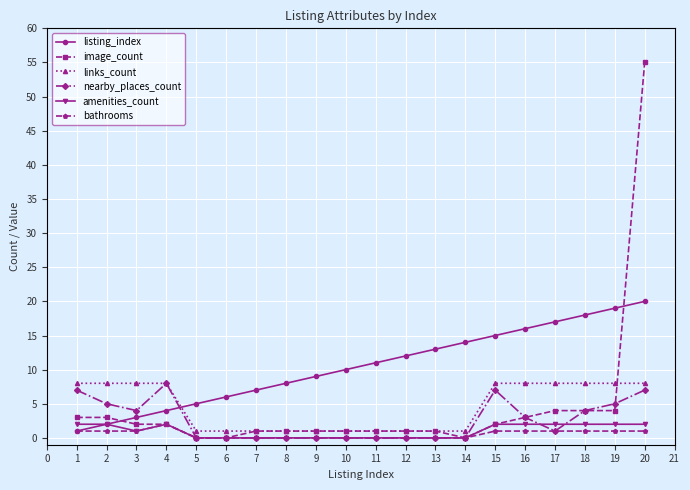

Which label corresponds to the largest value in the chart?

20